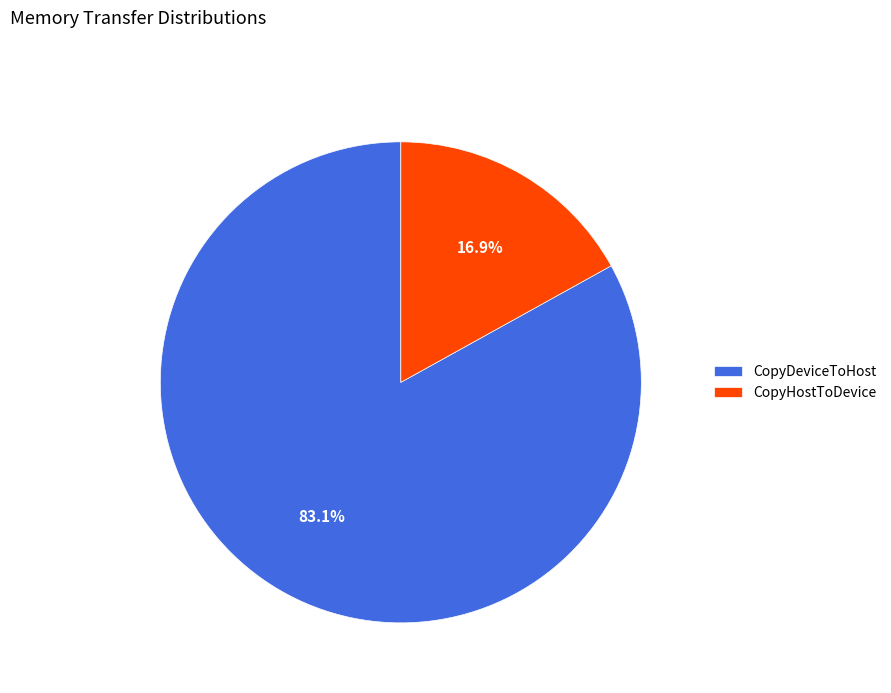

How many segments does this pie chart have?

2